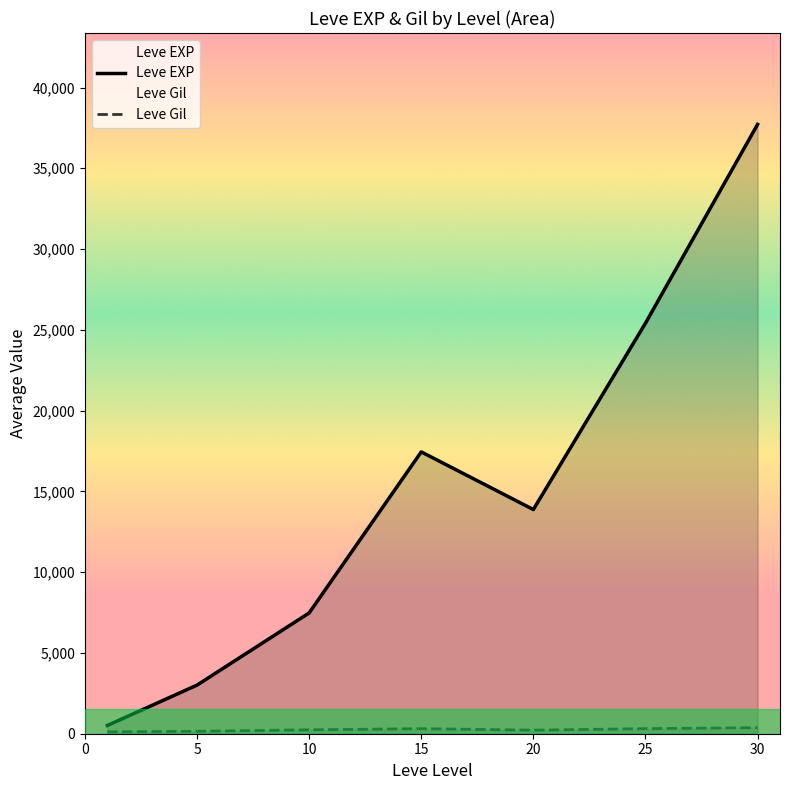

What is the value of the Leve EXP point at the 6th from the left?

25410.0